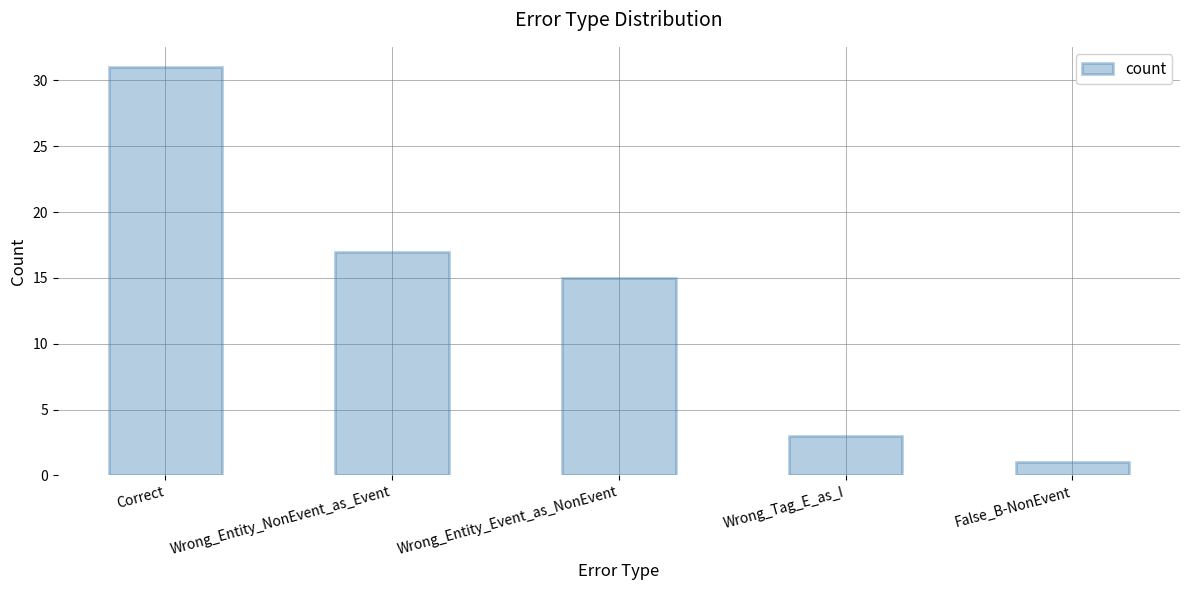

List the labels in order of value, largest first.

Correct, Wrong_Entity_NonEvent_as_Event, Wrong_Entity_Event_as_NonEvent, Wrong_Tag_E_as_I, False_B-NonEvent